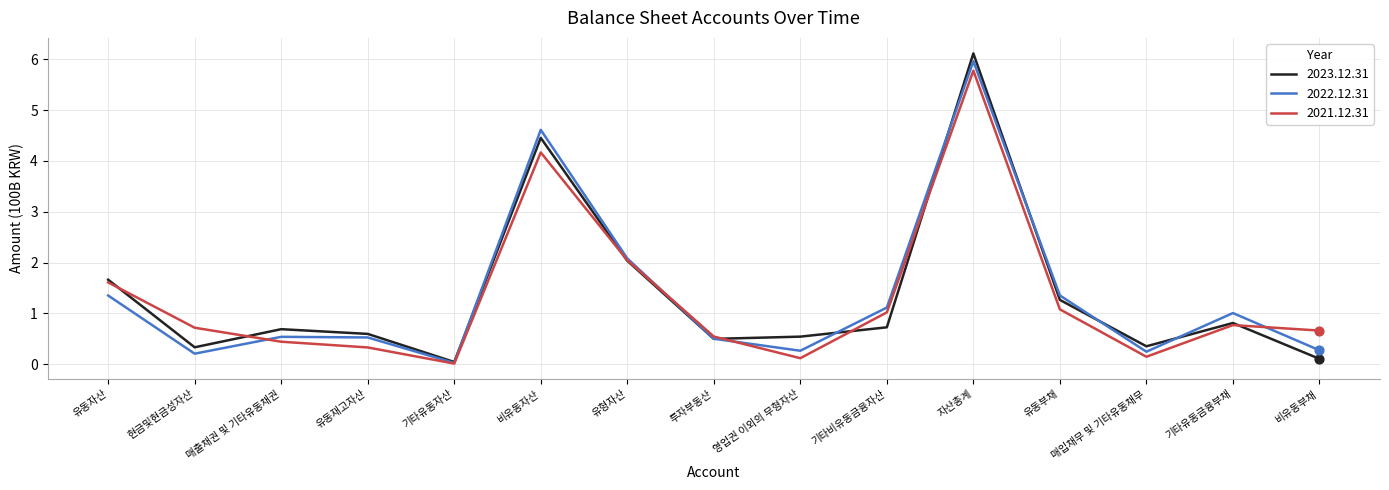

Between 유동자산 and 유동재고자산, which series saw the biggest shift?

2021.12.31